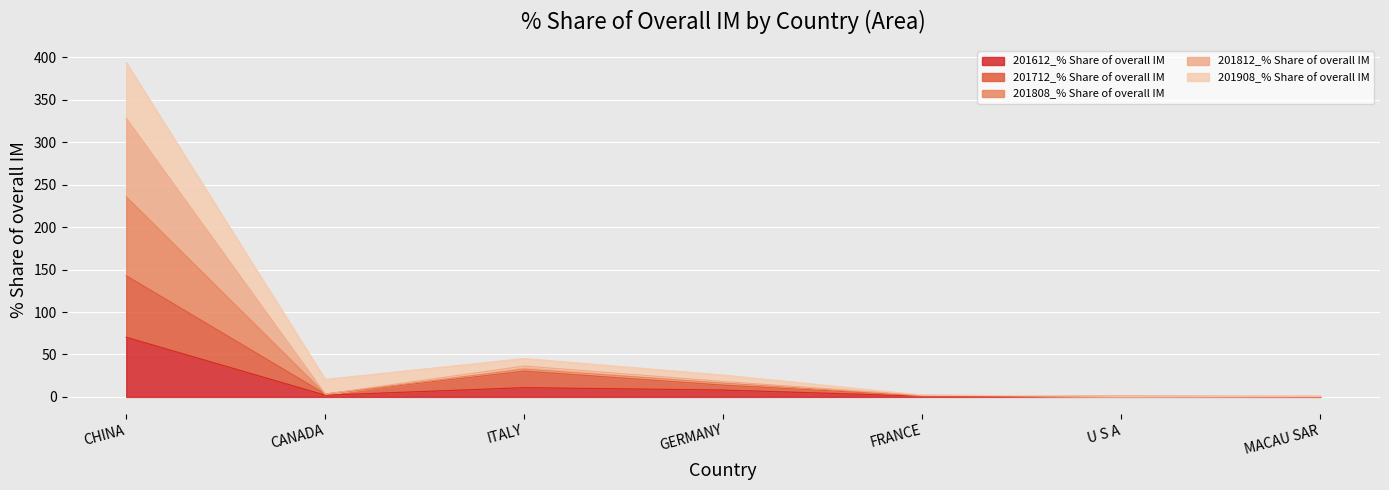

At which category is the sum across all series the highest?

CHINA